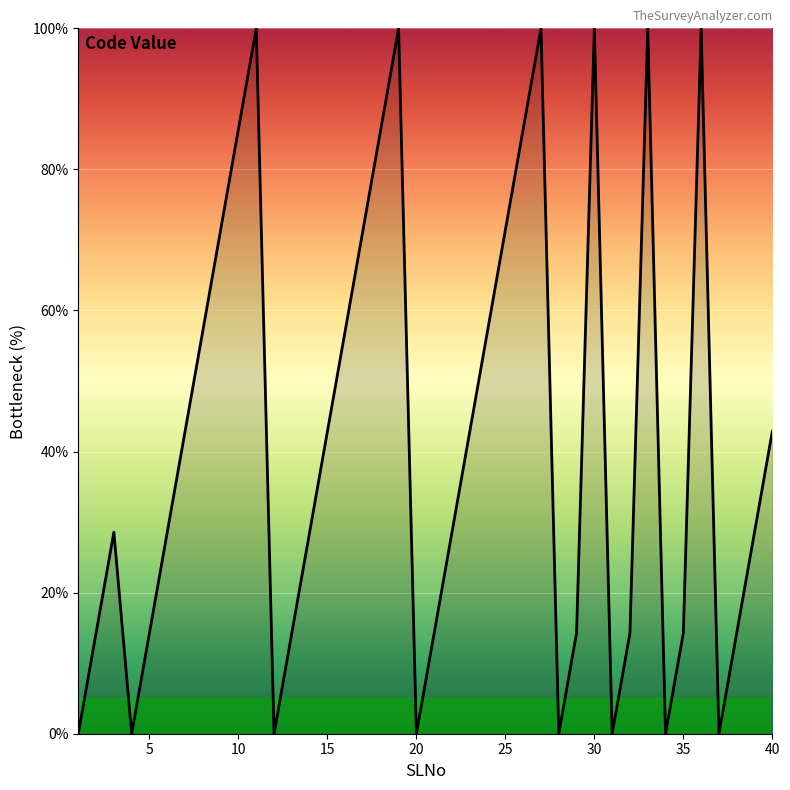

What is the greatest value displayed?

100.0